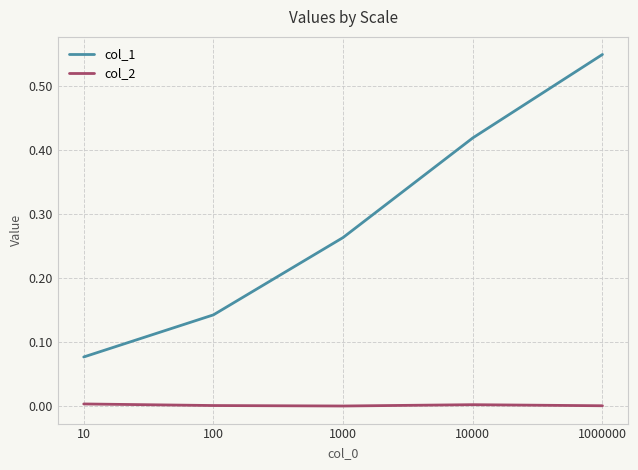

At 1000, list the series in order from smallest to largest.

col_2, col_1